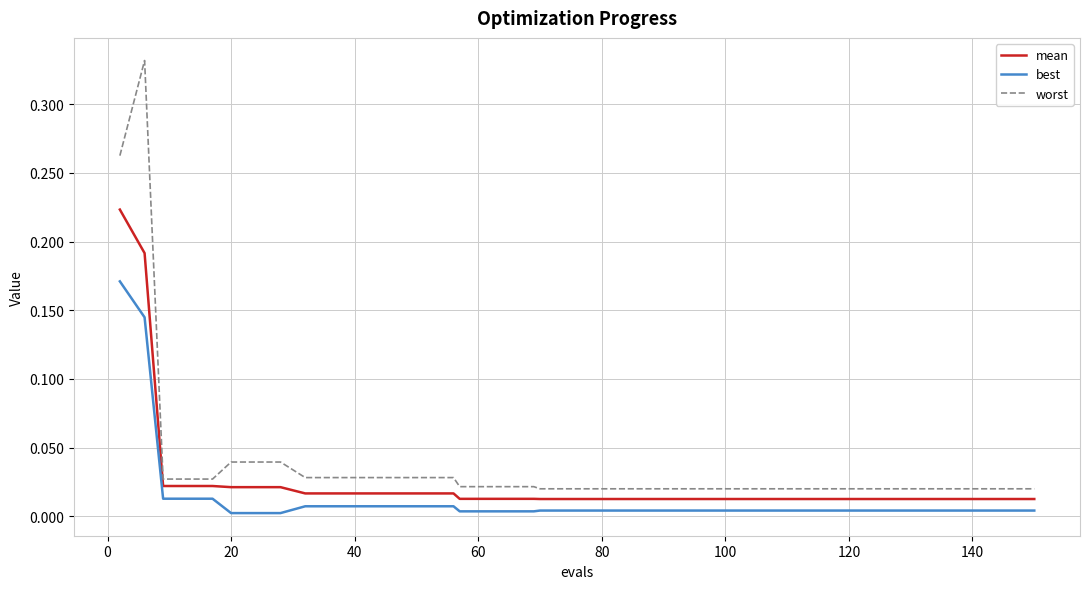

Which series has the widest spread of values?

worst